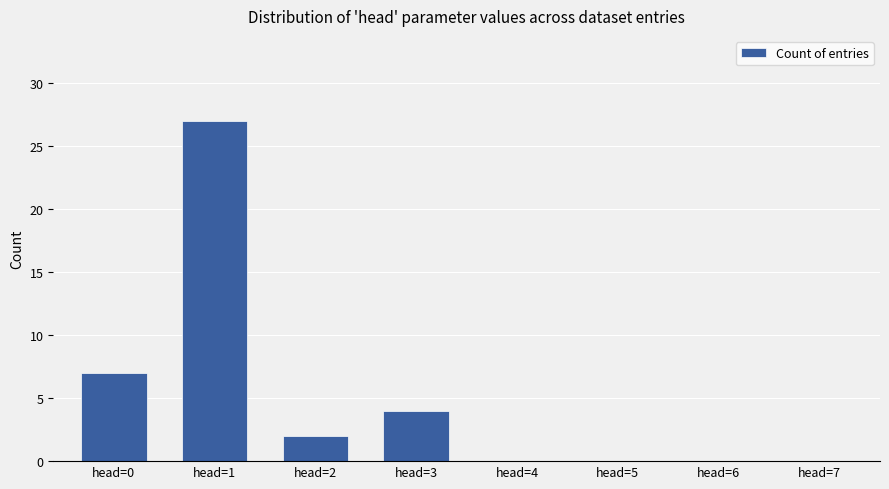

Are the bars horizontal?

No